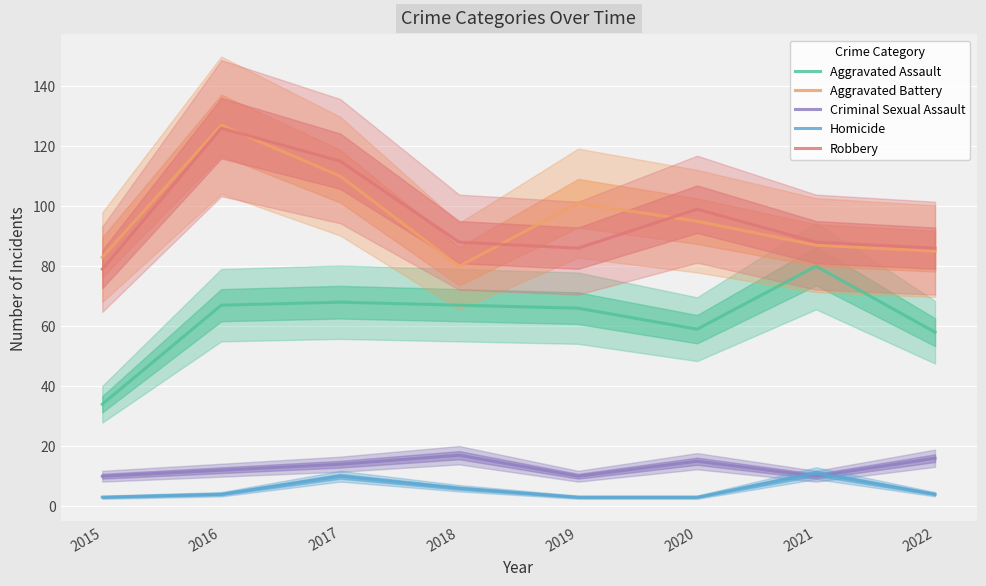

How many values in the Robbery series are below 88?

3